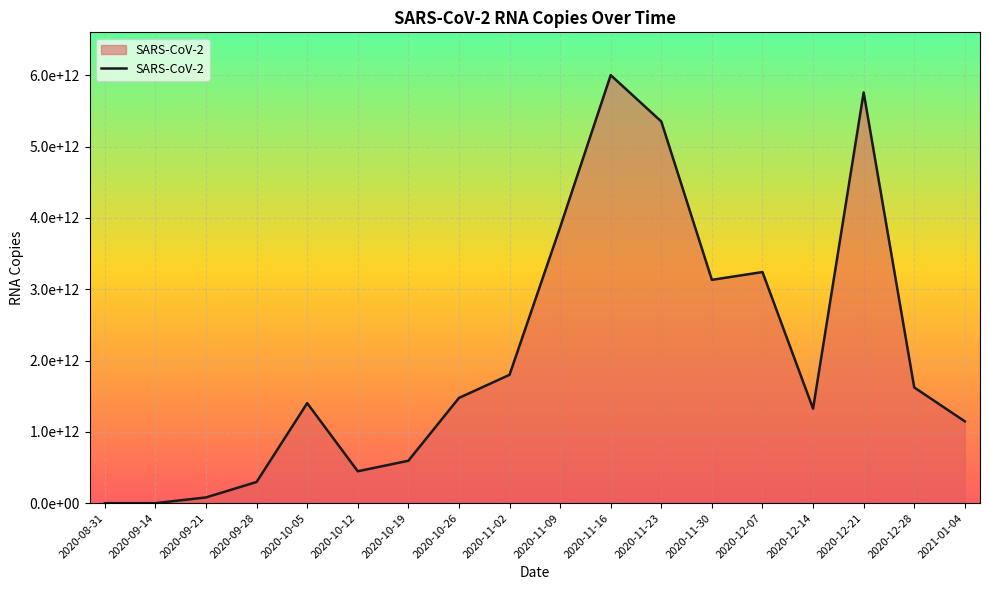

What position from the left is 2020-10-05?

5